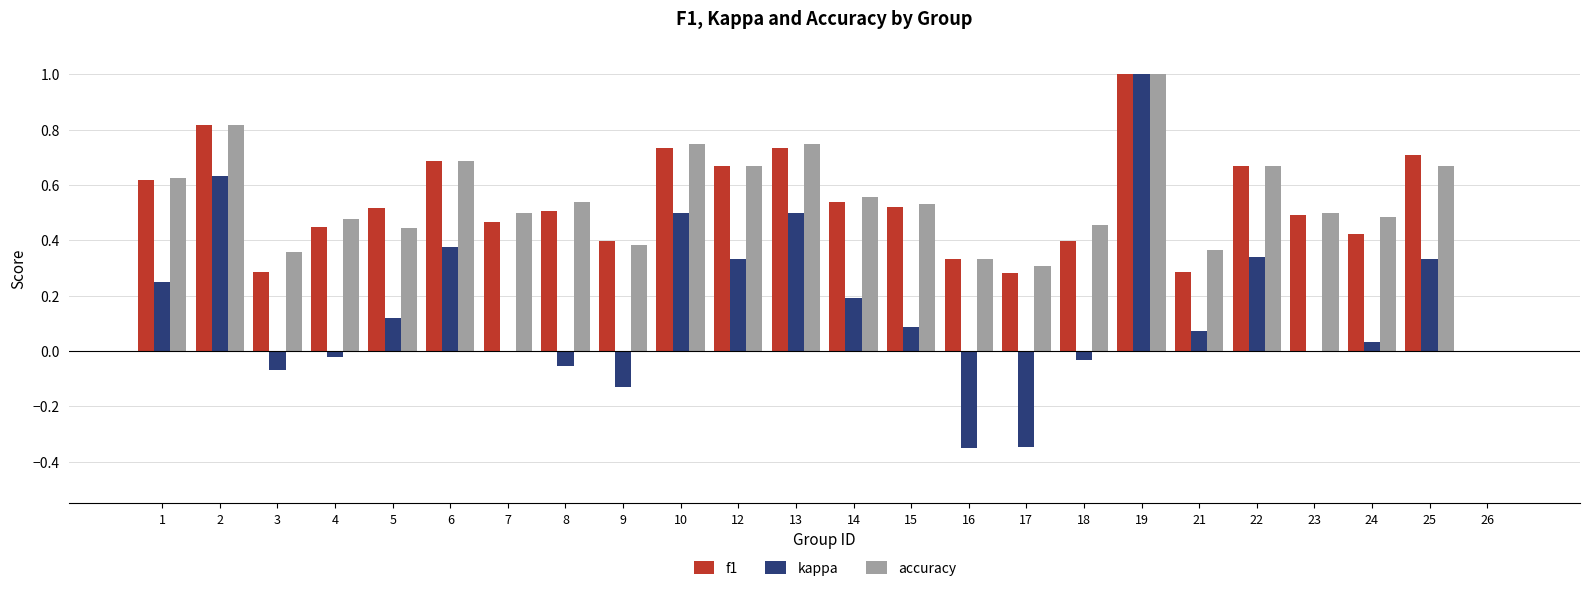

What is the sum of the accuracy values at 15 and 23?

1.0